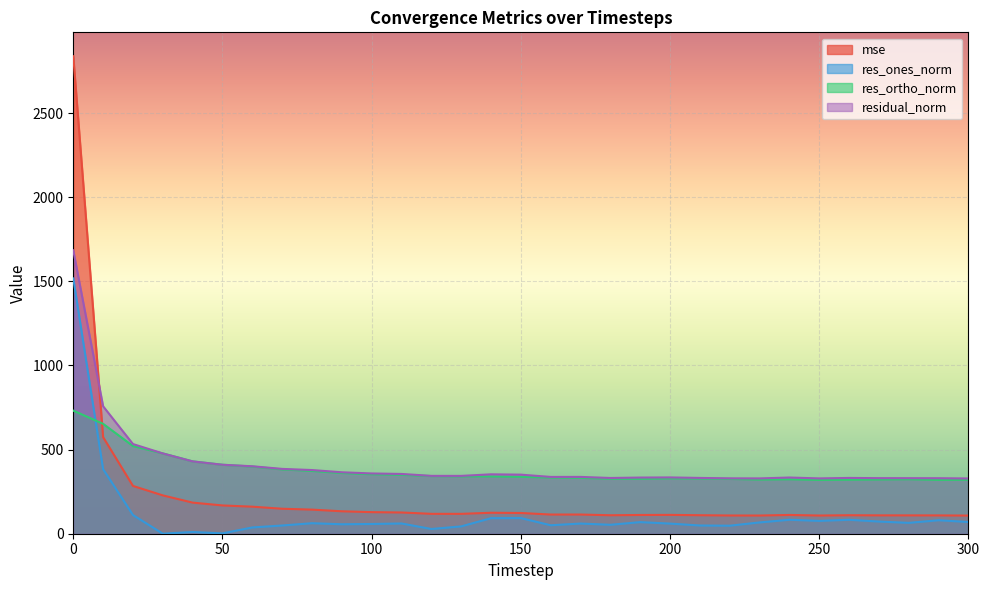

At how many categories does at least one series exceed 2471?

1